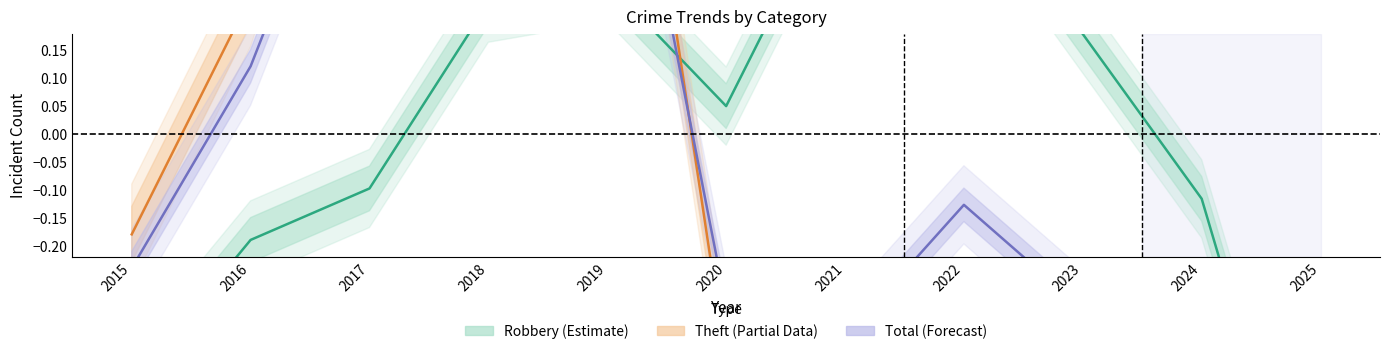

List the labels in order of Theft (Partial Data) value, largest first.

2018, 2019, 2017, 2016, 2015, 2022, 2020, 2023, 2021, 2024, 2025